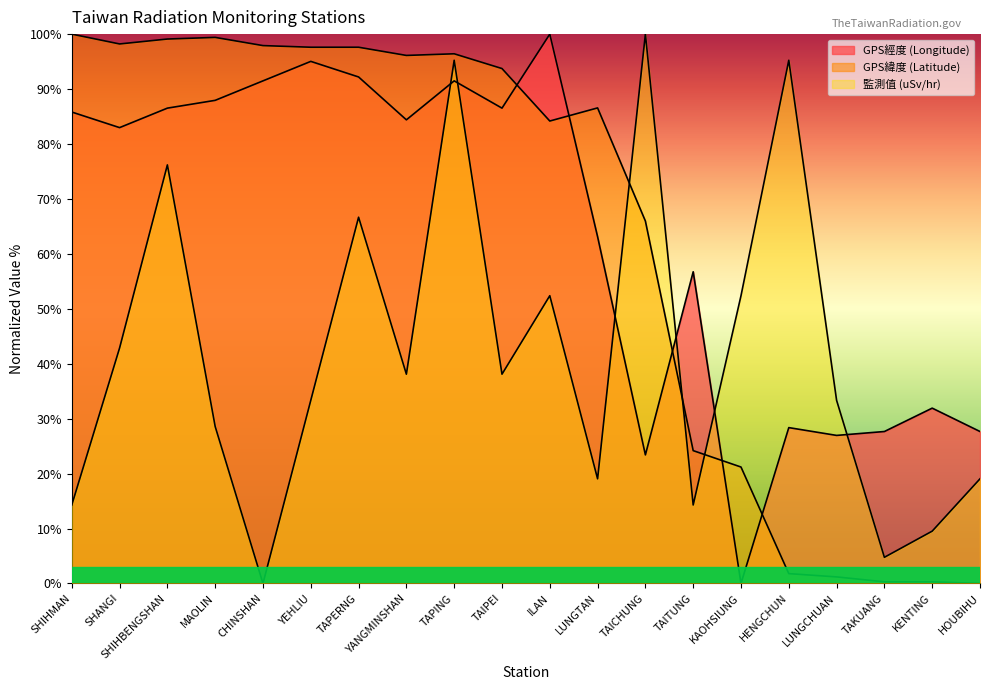

Reading right to left, list all the values displayed in this chart.

GPS經度 (Longitude): 27.7	31.9	27.7	27.0	28.4	0.0	56.7	23.4	63.1	100.0	86.5	91.5	84.4	92.2	95.0	91.5	87.9	86.5	83.0	85.8
GPS緯度 (Latitude): 0.0	0.3	0.3	1.2	1.8	21.2	24.2	66.0	86.6	84.2	93.7	96.4	96.1	97.6	97.6	97.9	99.4	99.1	98.2	100.0
監測值 (uSv/hr): 19.0	9.5	4.8	33.3	95.2	52.4	14.3	100.0	19.0	52.4	38.1	95.2	38.1	66.7	33.3	0.0	28.6	76.2	42.9	14.3